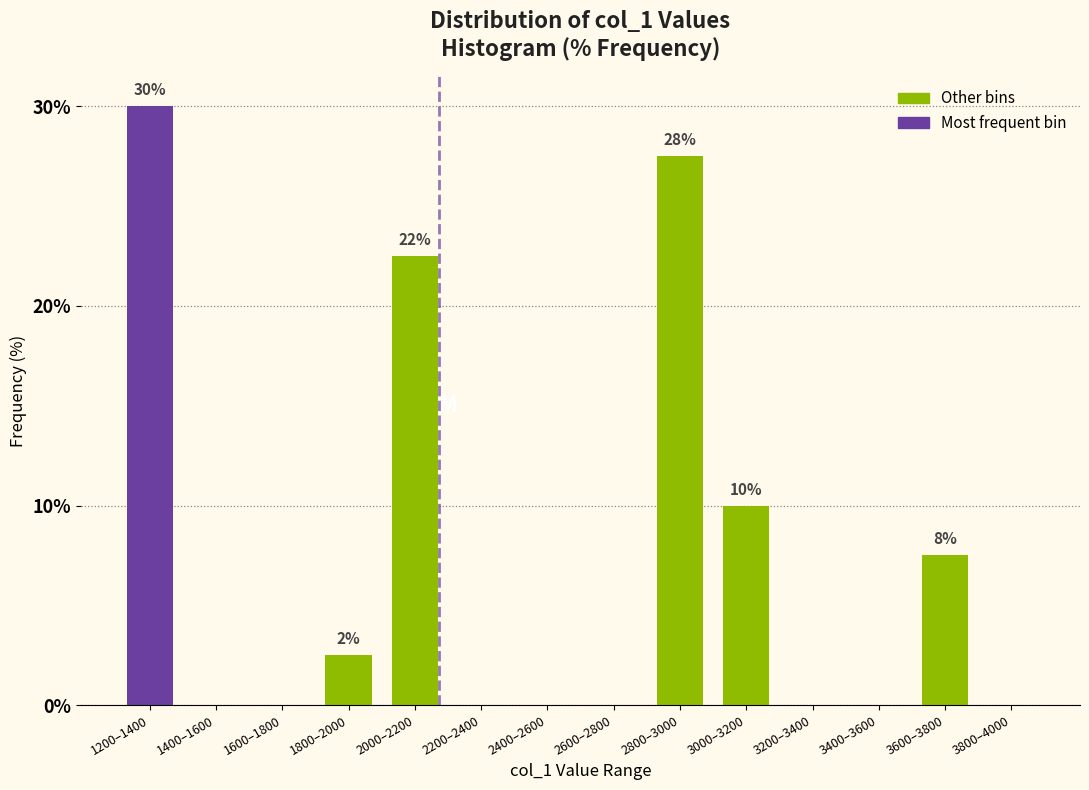

Reading right to left, what are all the values shown in this chart?

3800–4000=0.0	3600–3800=7.5	3400–3600=0.0	3200–3400=0.0	3000–3200=10.0	2800–3000=27.5	2600–2800=0.0	2400–2600=0.0	2200–2400=0.0	2000–2200=22.5	1800–2000=2.5	1600–1800=0.0	1400–1600=0.0	1200–1400=30.0